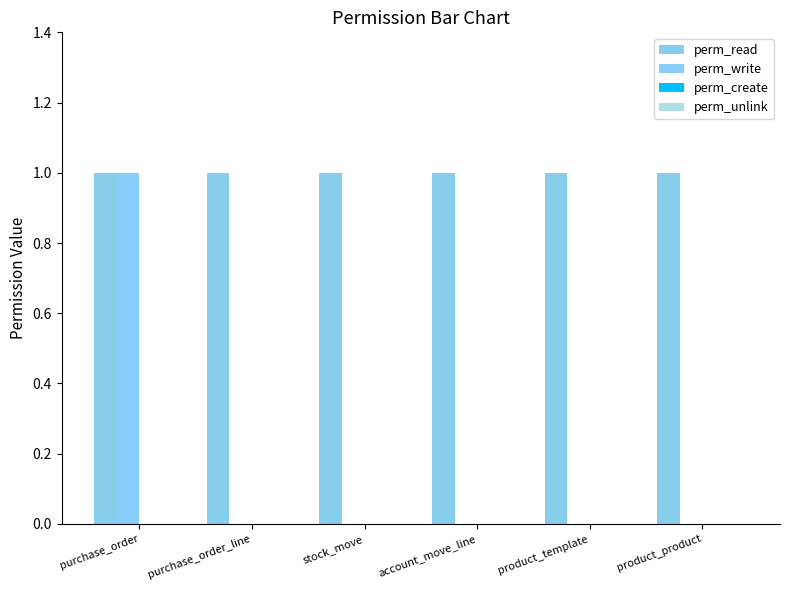

Reading left to right, extract all data points from this chart.

perm_read: purchase_order=1	purchase_order_line=1	stock_move=1	account_move_line=1	product_template=1	product_product=1
perm_write: purchase_order=1	purchase_order_line=0	stock_move=0	account_move_line=0	product_template=0	product_product=0
perm_create: purchase_order=0	purchase_order_line=0	stock_move=0	account_move_line=0	product_template=0	product_product=0
perm_unlink: purchase_order=0	purchase_order_line=0	stock_move=0	account_move_line=0	product_template=0	product_product=0